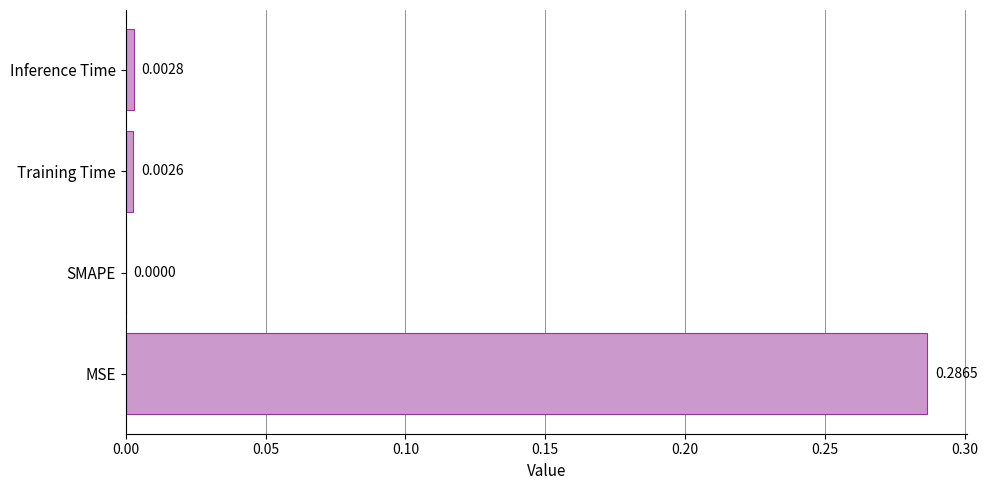

Which has a higher value, SMAPE or MSE?

MSE